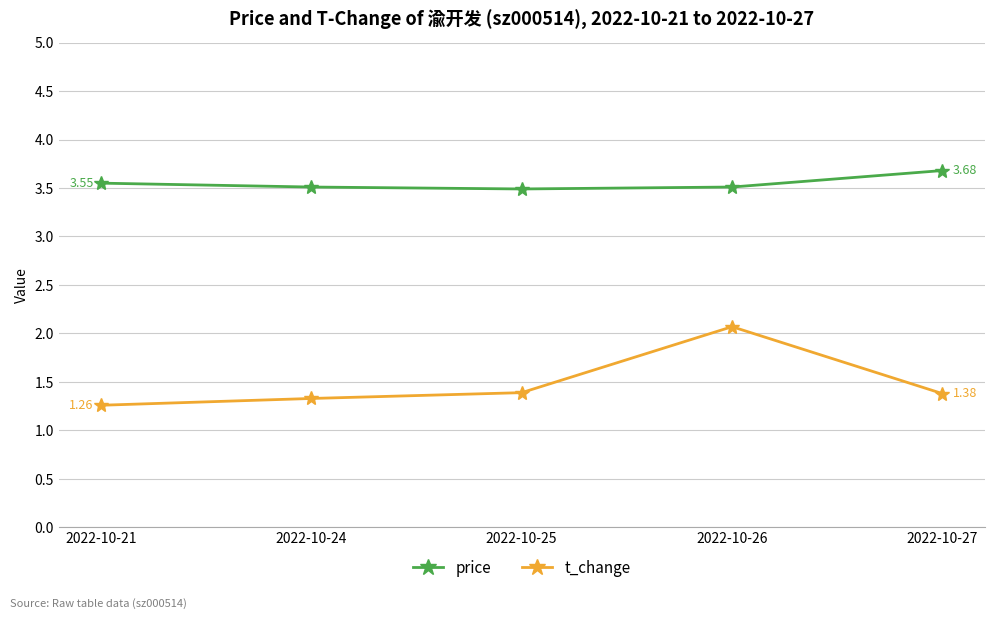

Which series has the largest total across all categories?

price